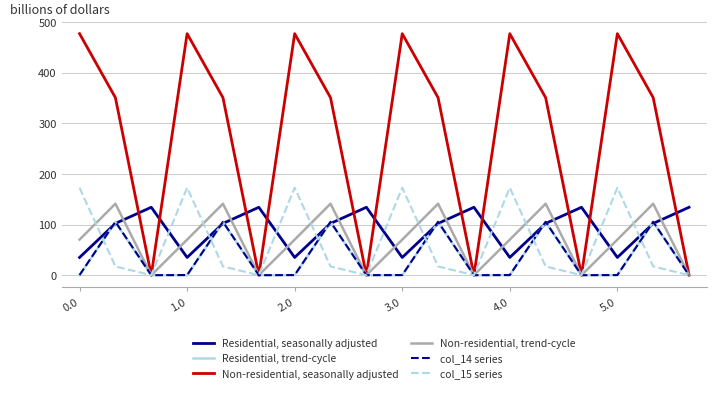

What are all the series names shown in the legend?

Residential, seasonally adjusted, Residential, trend-cycle, Non-residential, seasonally adjusted, Non-residential, trend-cycle, col_14 series, col_15 series